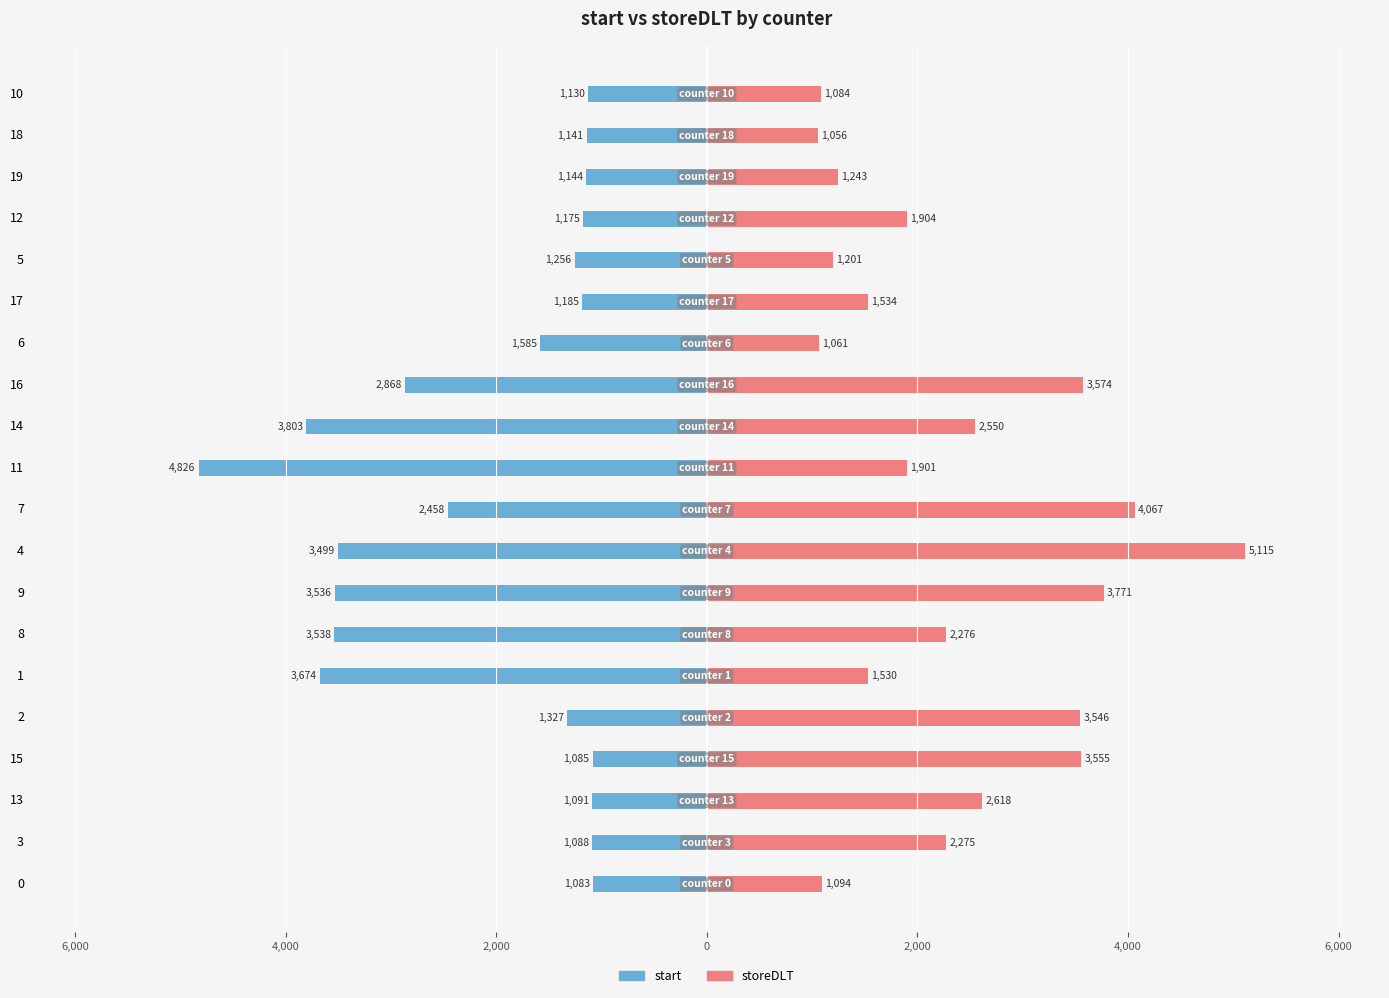

Is the value of storeDLT at 1 greater than the value of start at 5?

Yes